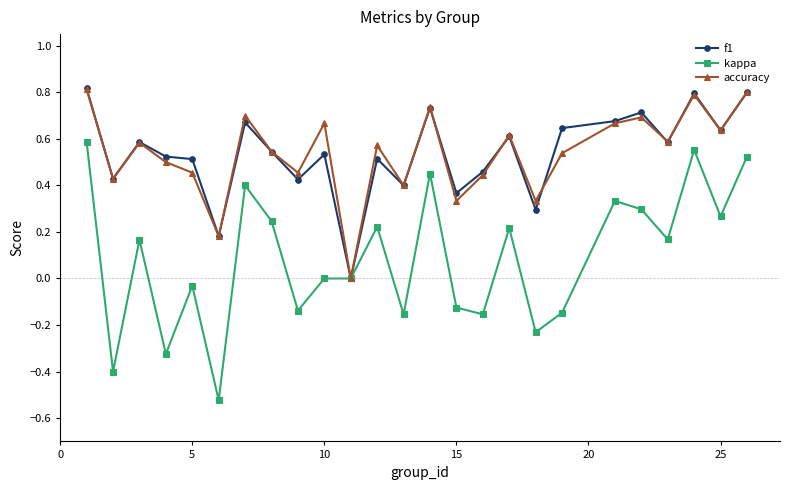

How many values in the f1 series exceed 0?

24